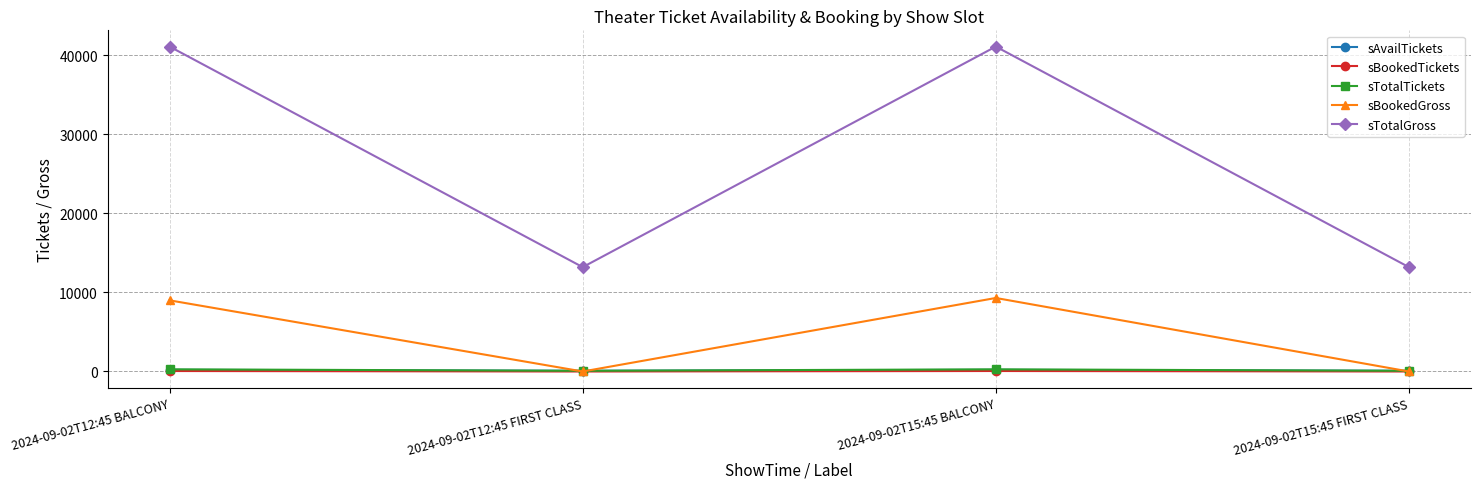

The sTotalGross series shows 8536 at 2024-09-02T15:45 FIRST CLASS. True or false?

False